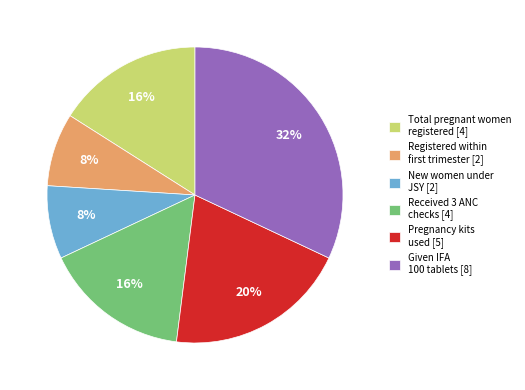

The Given IFA 100 tablets [8] slice represents 32% of the pie. True or false?

True